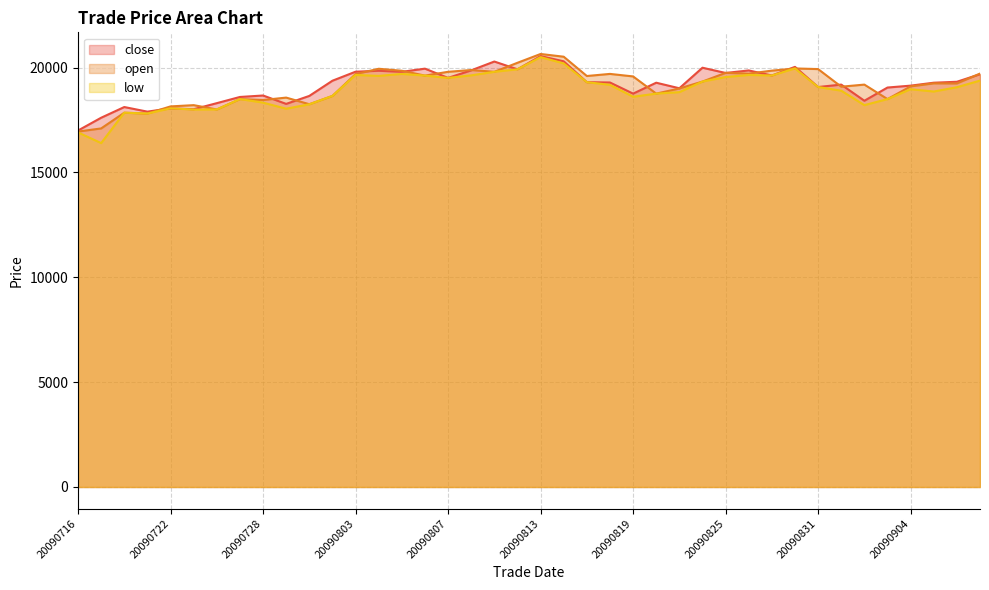

What is the value of the open point at the 20th from the left?

20230